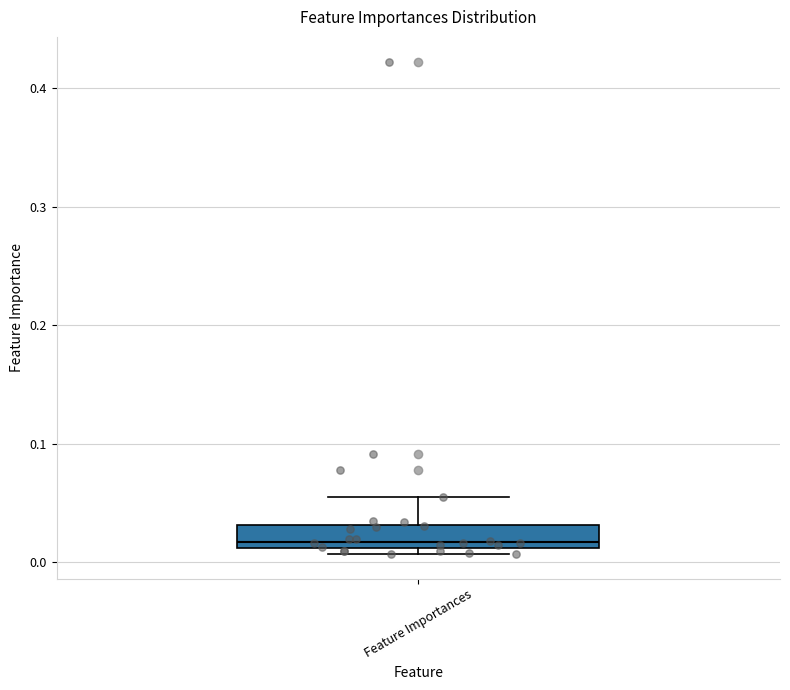

Where does the upper whisker of the box for Feature Importances end on the y-axis? The values are not printed on the chart, so give them approximately, as read against the axis.

0.05